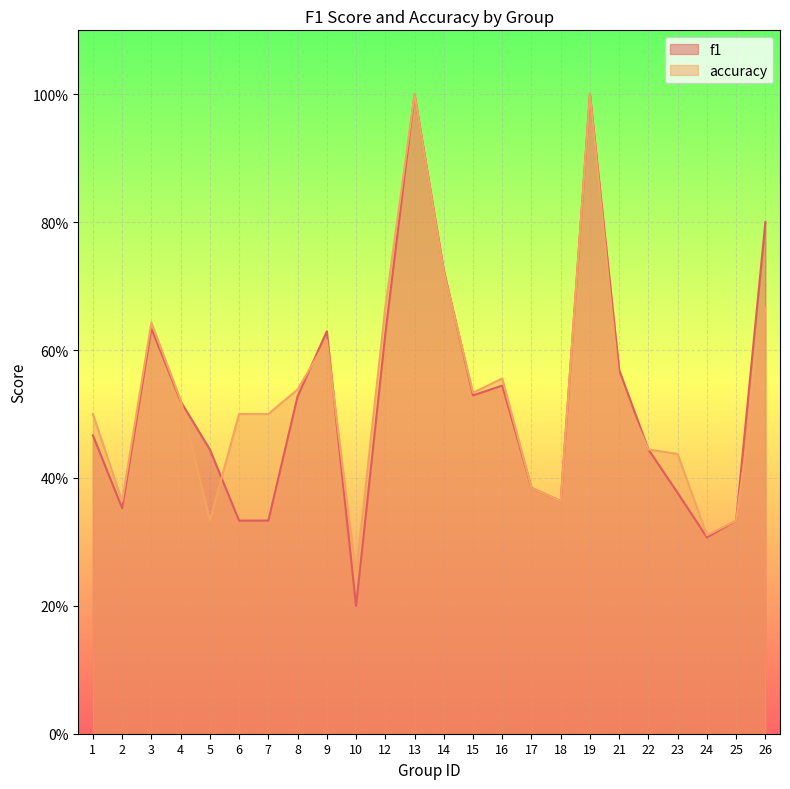

True or false: f1 has more than 2 points higher than both neighbors.

True